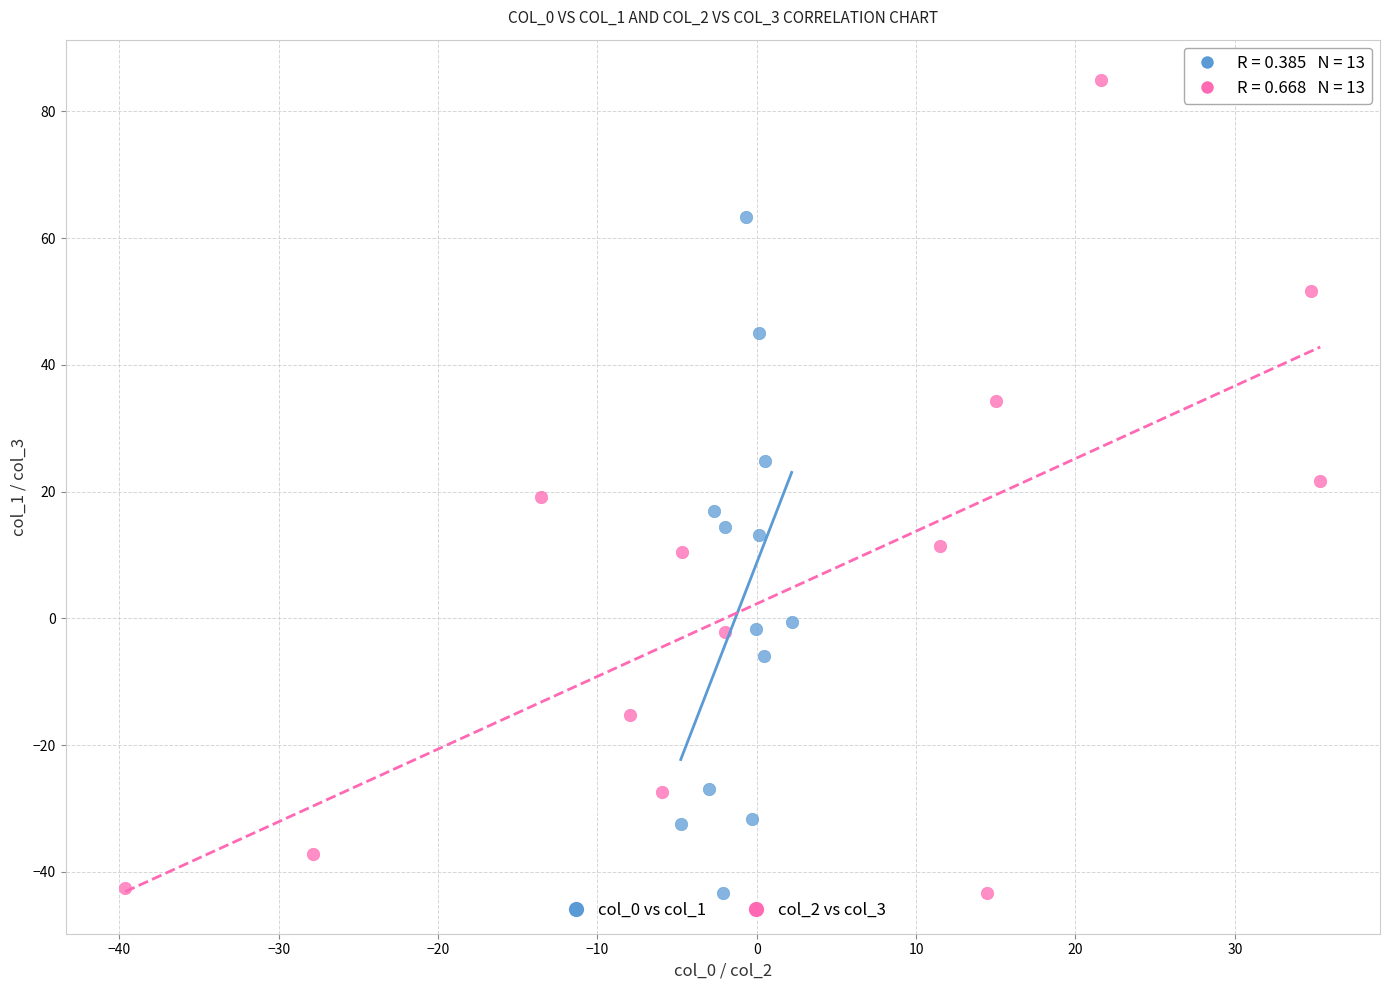

Which series reaches the maximum Y coordinate?

col_2 vs col_3